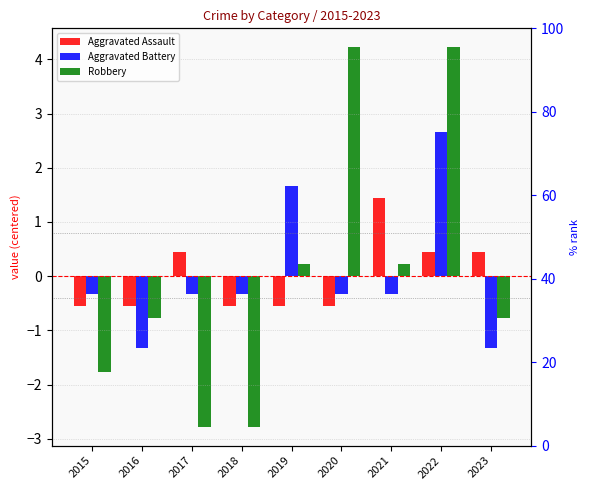

Which category has the highest value across all series?

2020